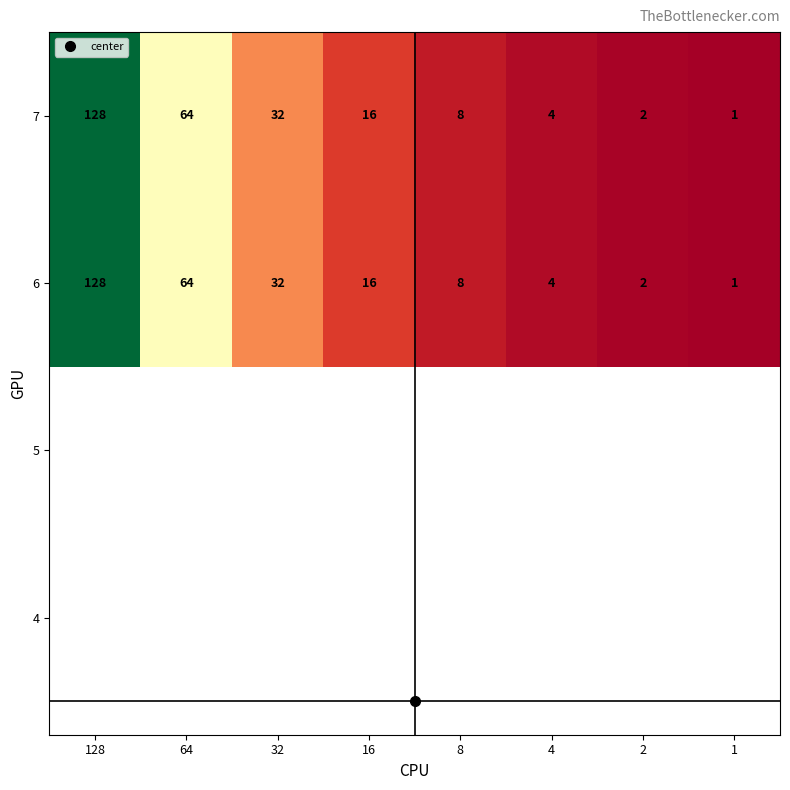

What is the greatest value displayed?

128